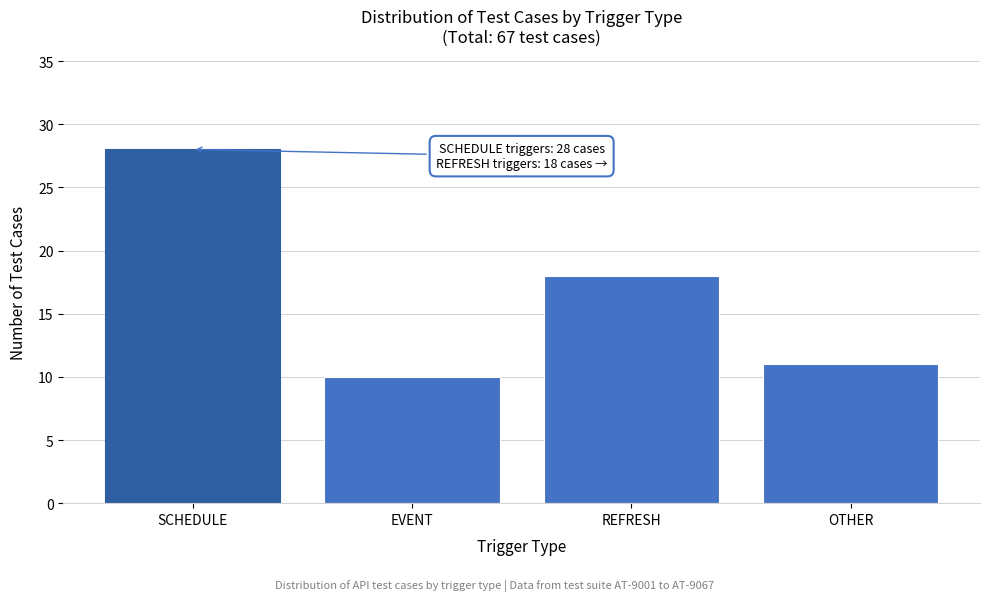

Reading left to right, transcribe all the data shown in this chart.

SCHEDULE=28	EVENT=10	REFRESH=18	OTHER=11